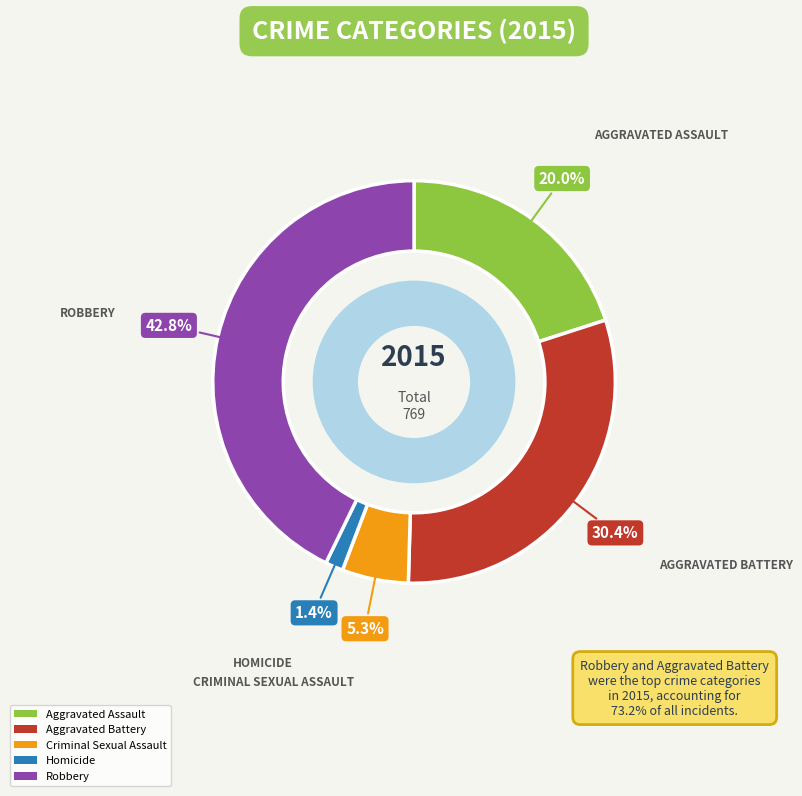

How many segments does this pie chart have?

5